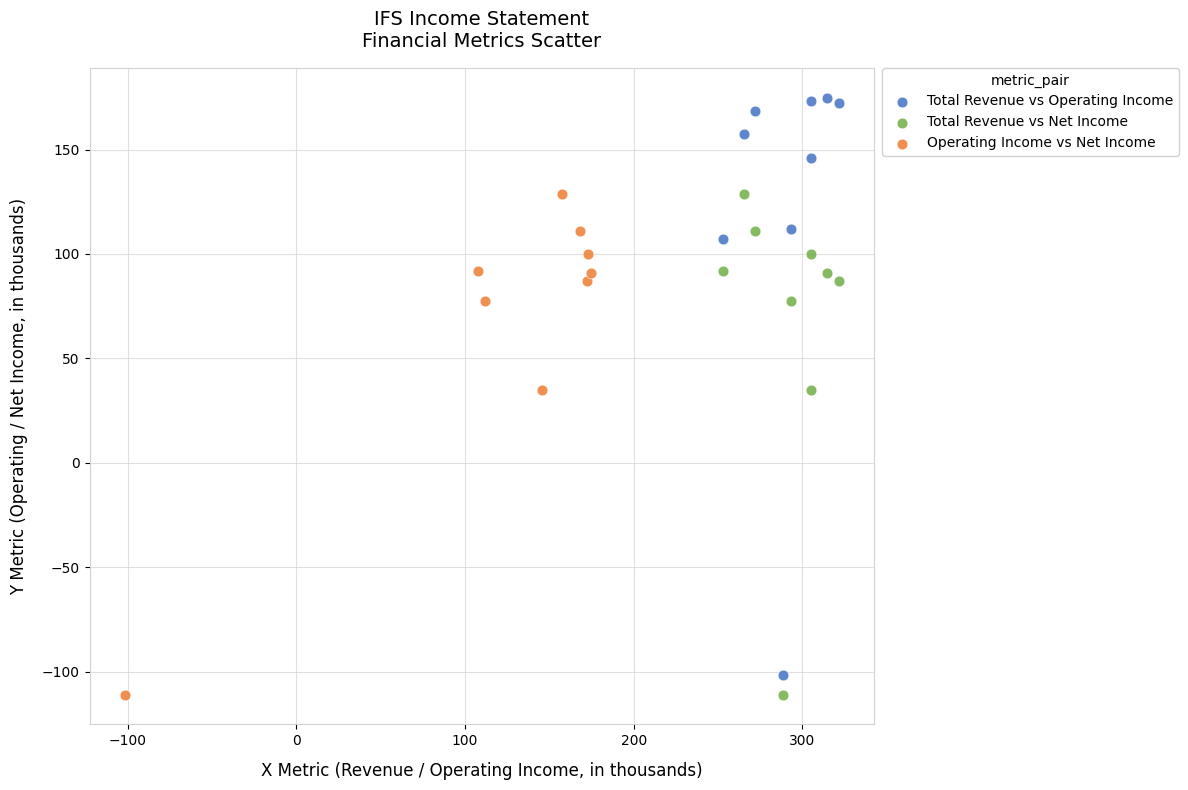

Which series has the widest spread of Y values?

Total Revenue vs Operating Income